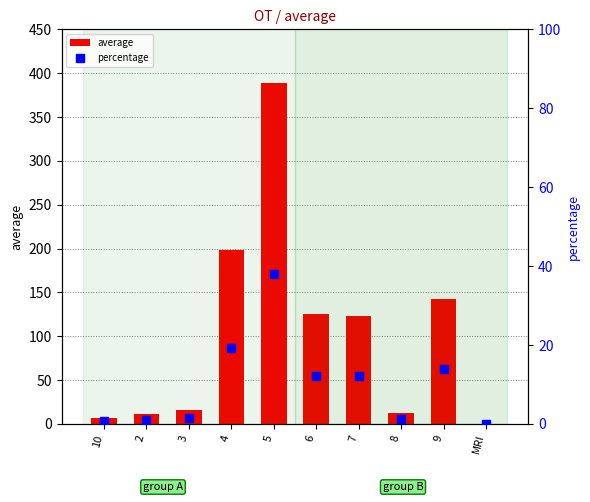

What is the total value across all series at 4?

217.3